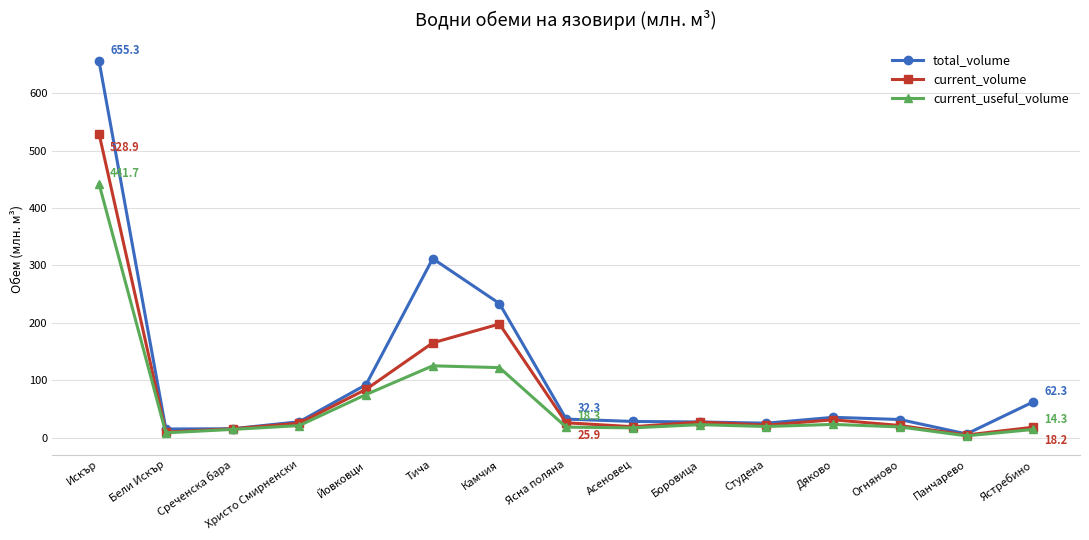

Is this an area chart (filled region under the line)?

No